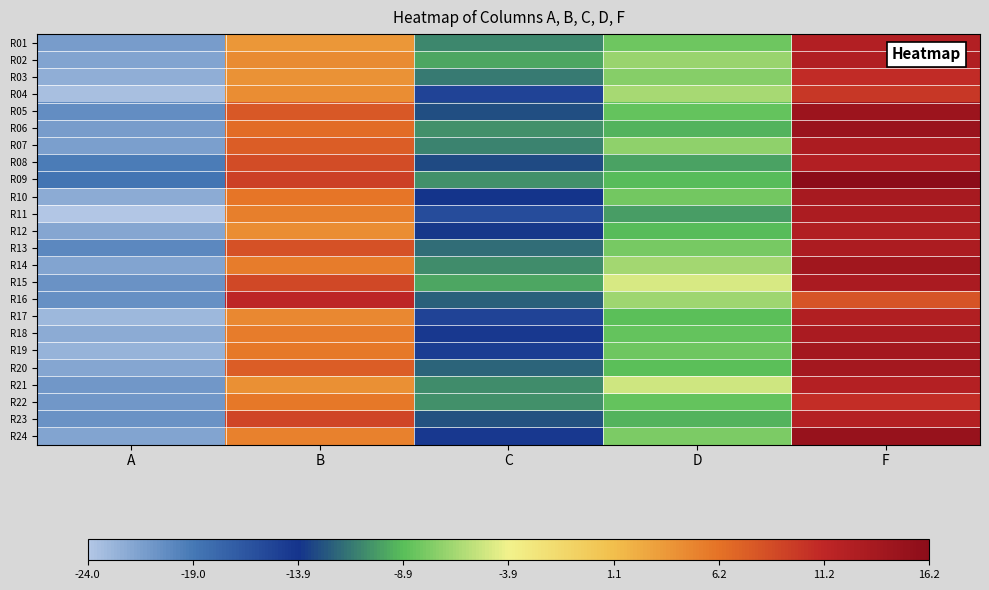

How many categories are shown in the chart?

5